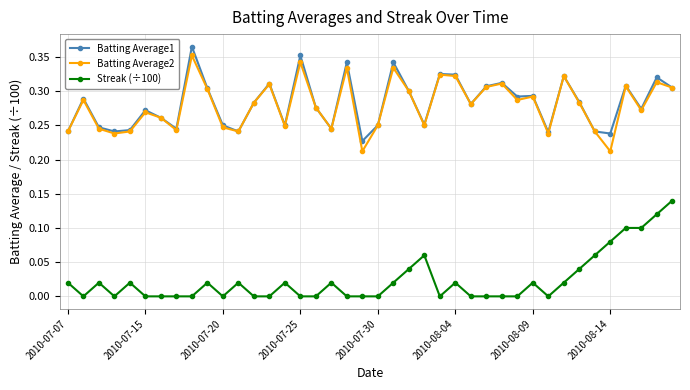

True or false: Streak (÷100) and Batting Average2 intersect in this chart.

False